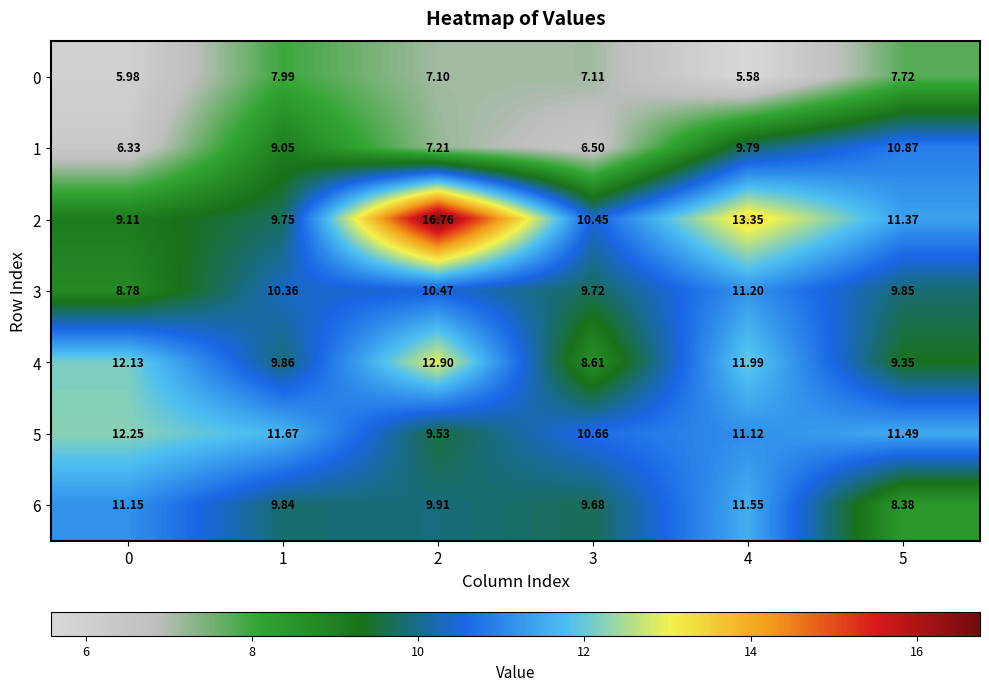

Is the value of 5 at 1 greater than the value of 3 at 1?

Yes